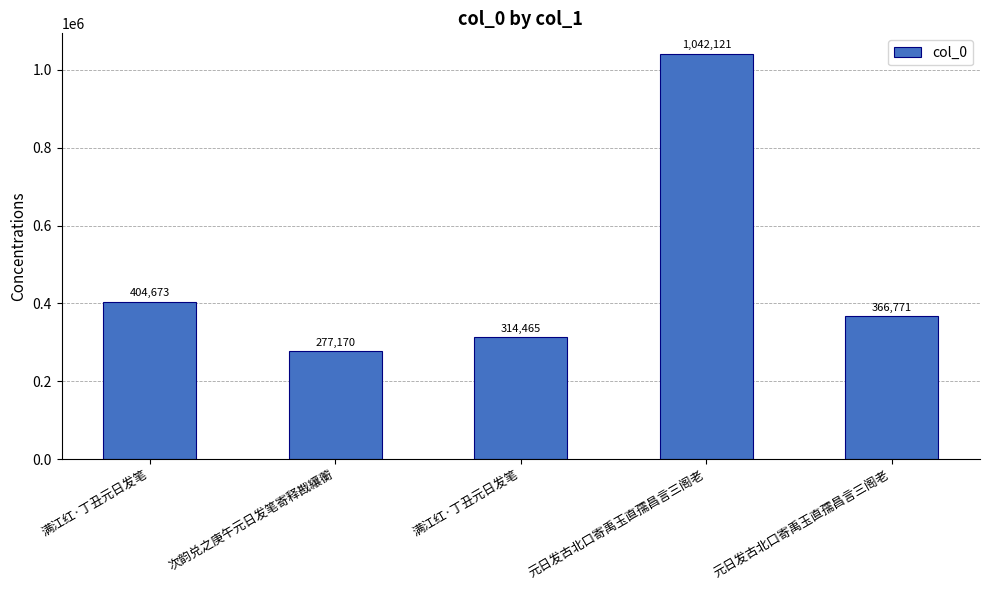

Reading right to left, extract all data points from this chart.

366771	1042121	314465	277170	404673